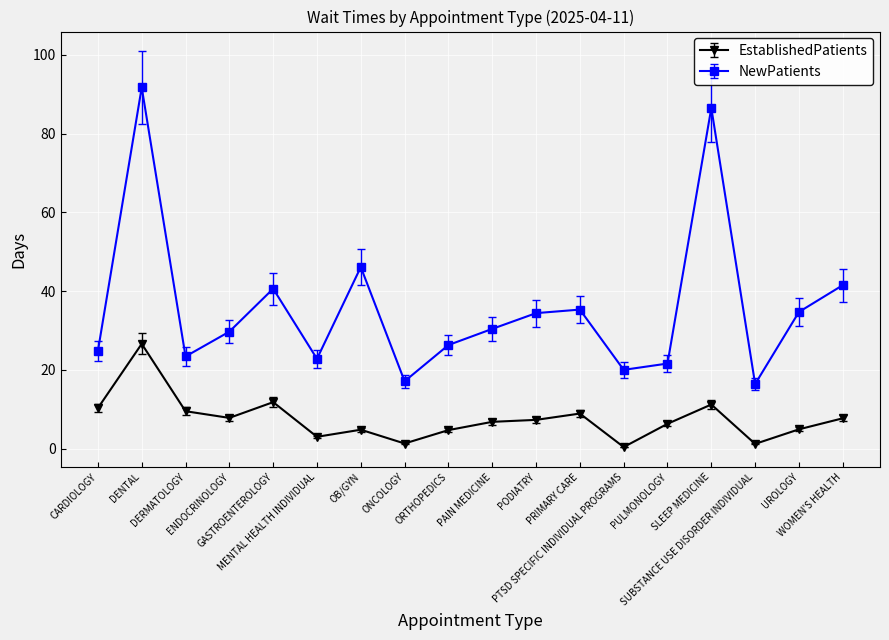

True or false: NewPatients and EstablishedPatients intersect in this chart.

False